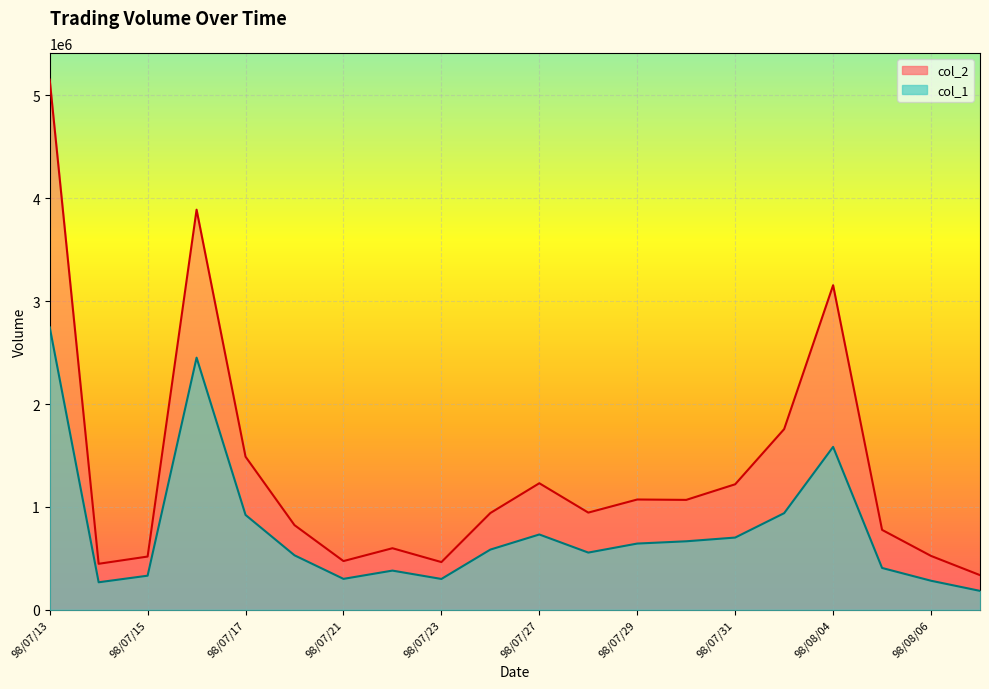

What is the value of the col_1 point at the 20th from the left?

184514